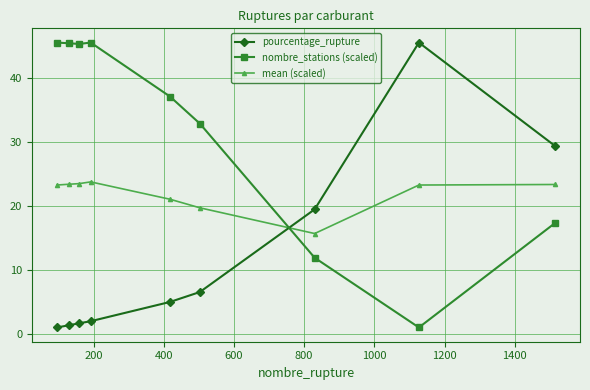

Which series ends up on top after the final intersection of pourcentage_rupture and nombre_stations (scaled)?

pourcentage_rupture